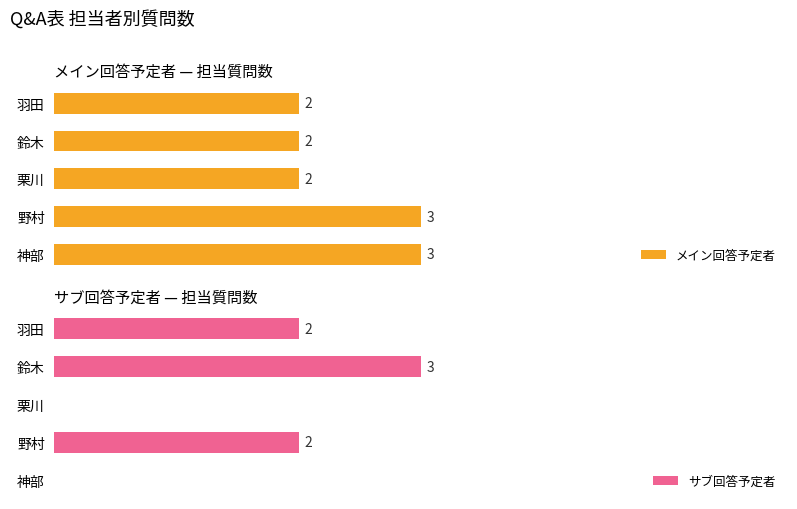

Is it true that メイン回答予定者 equals 1 at 2?

False